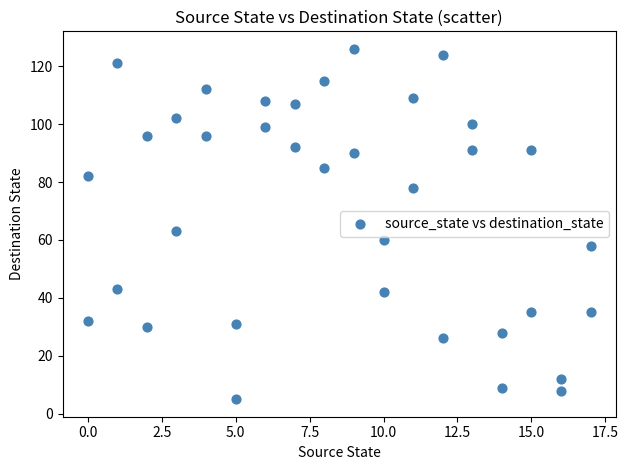

What is the range of Y values (max minus min)?

121